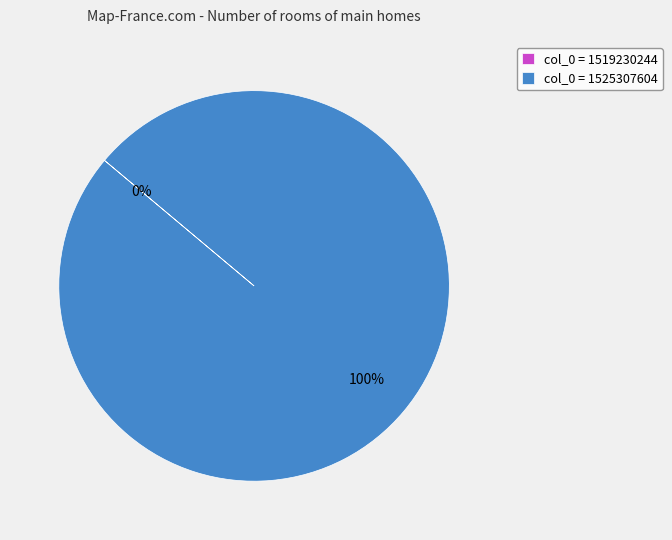

Which slice is the smallest?

1519230244